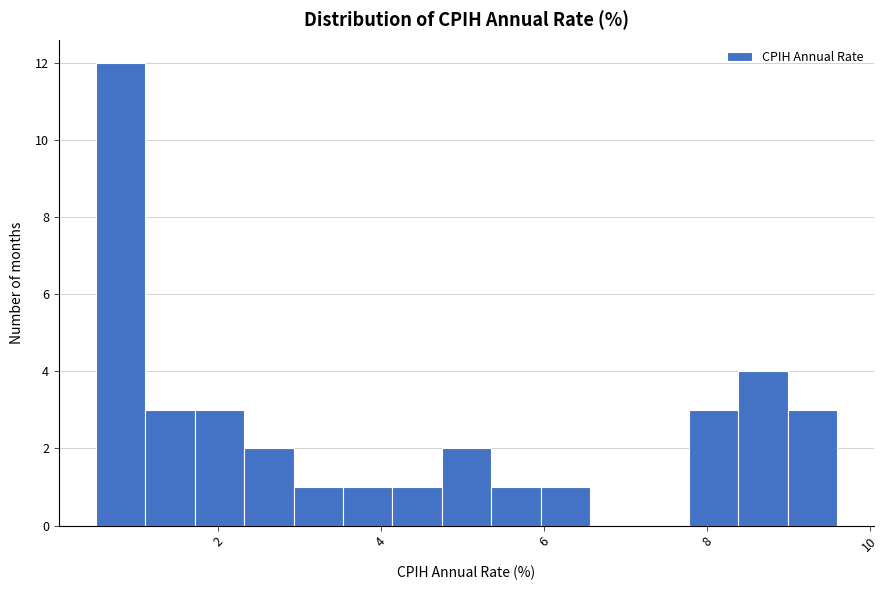

Around what value on the x-axis is the tallest bar? Give the approximate position of its centre, as read against the axis.

0.8